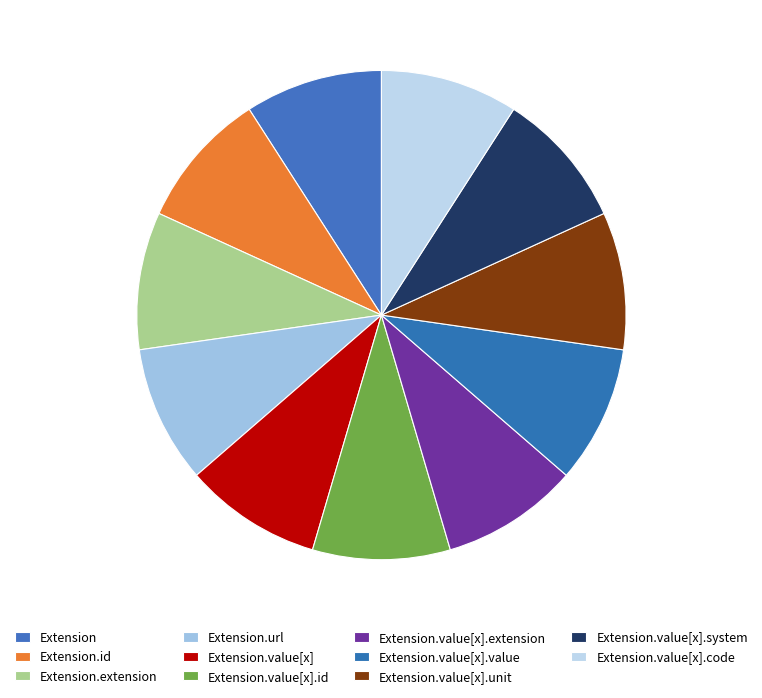

How many slices are in this pie chart?

11